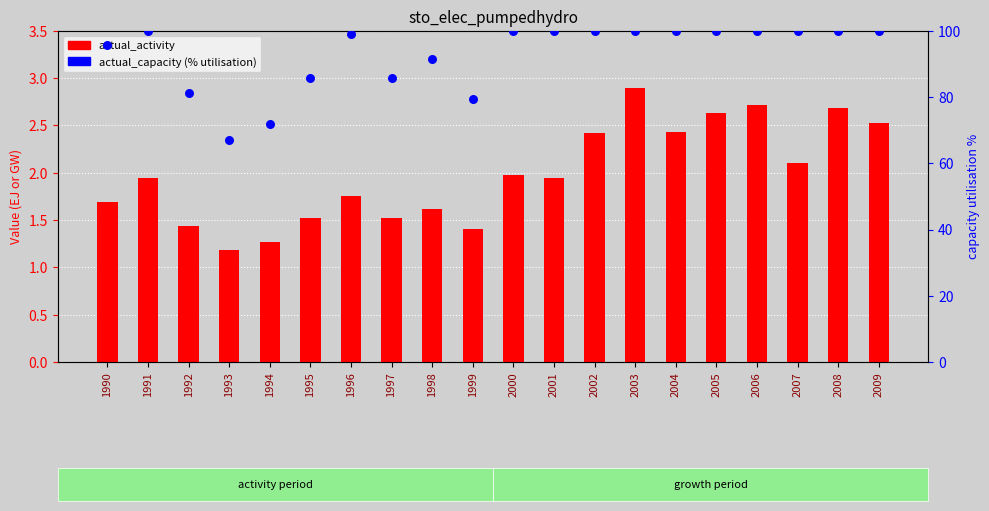

Which series has the largest total across all categories?

actual_capacity (% utilisation)